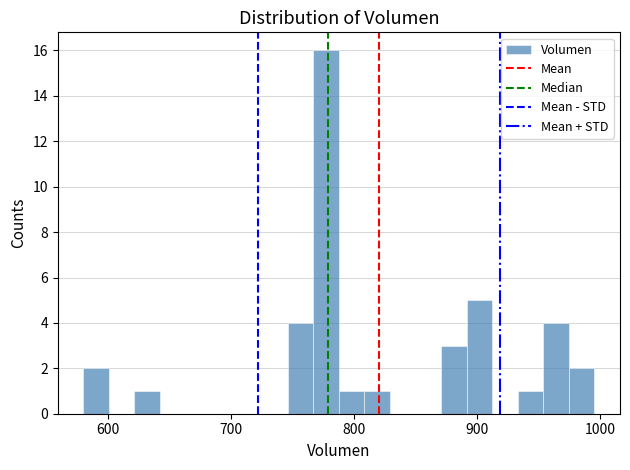

Around what value on the x-axis is the tallest bar? Give the approximate position of its centre, as read against the axis.

780